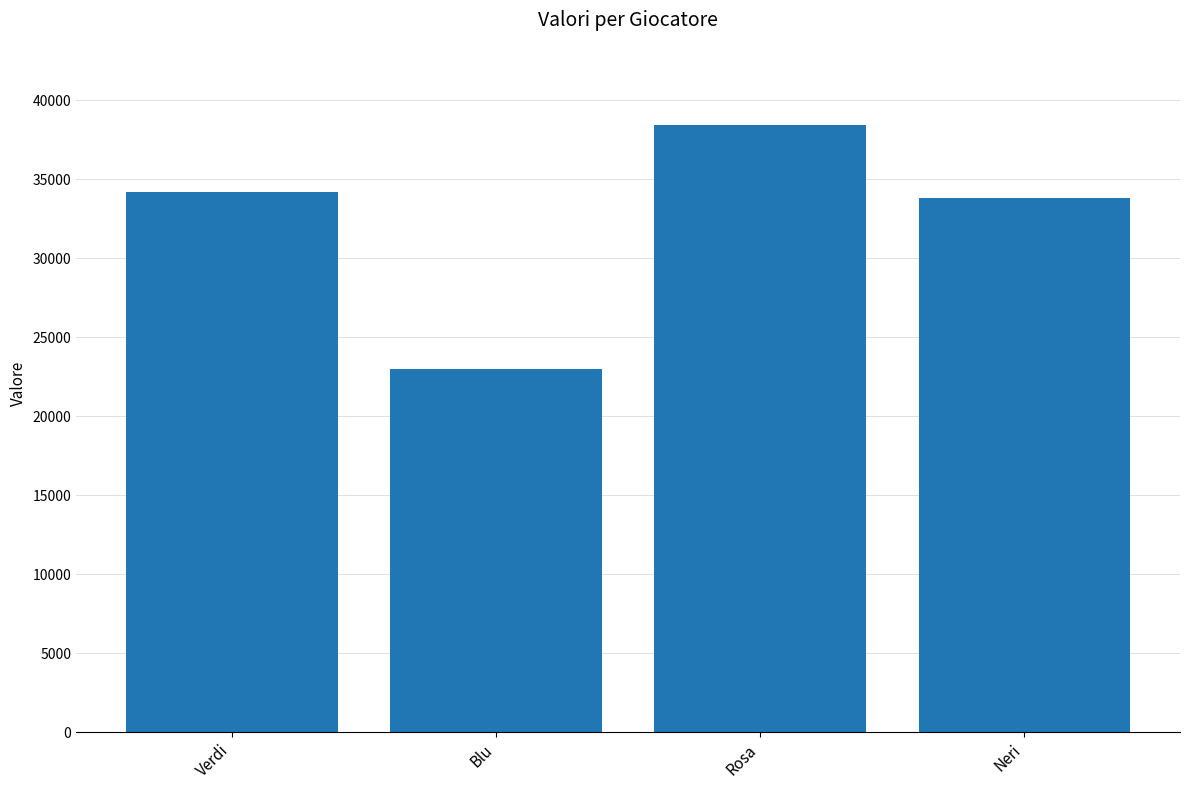

What is the average value?

32350